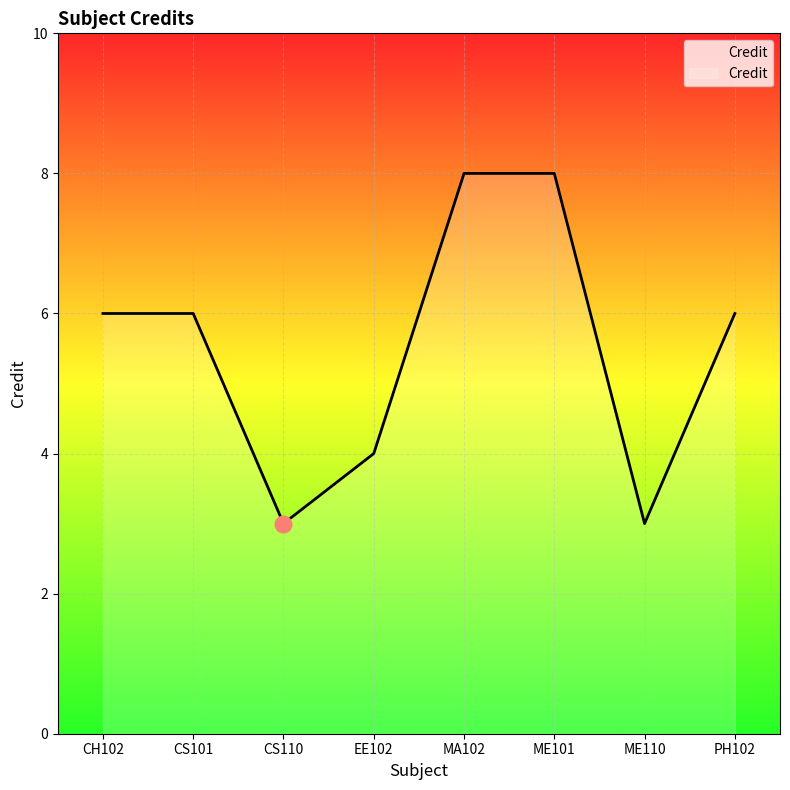

What is the greatest value displayed?

8